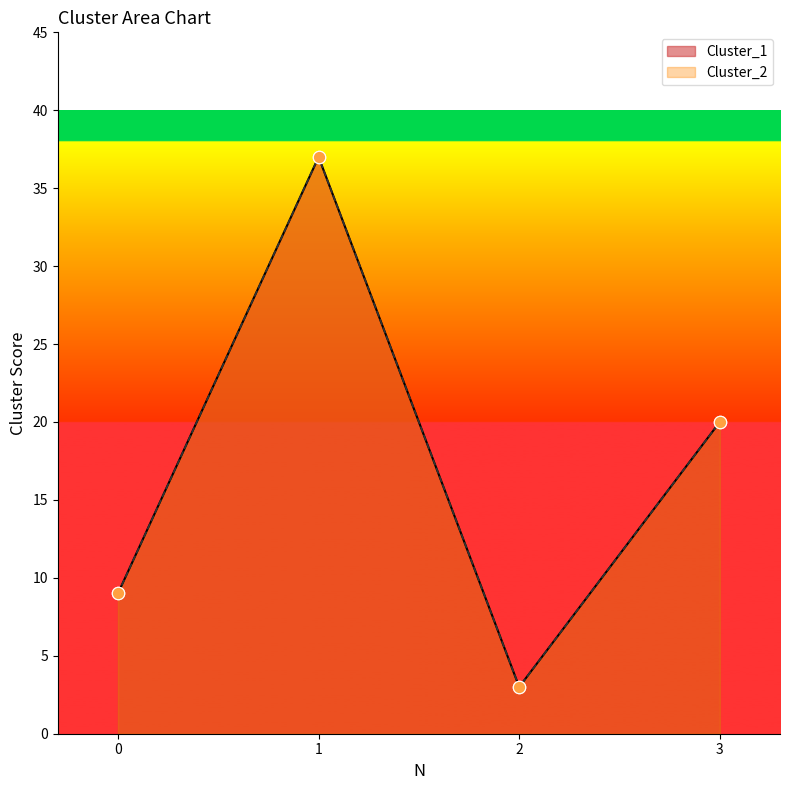

What are all the series names shown in the legend?

Cluster_1, Cluster_2